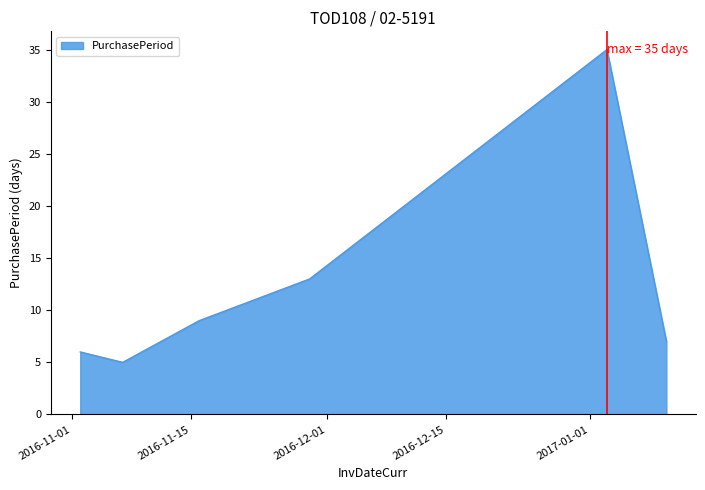

True or false: the data has more than 2 interior local peaks.

False